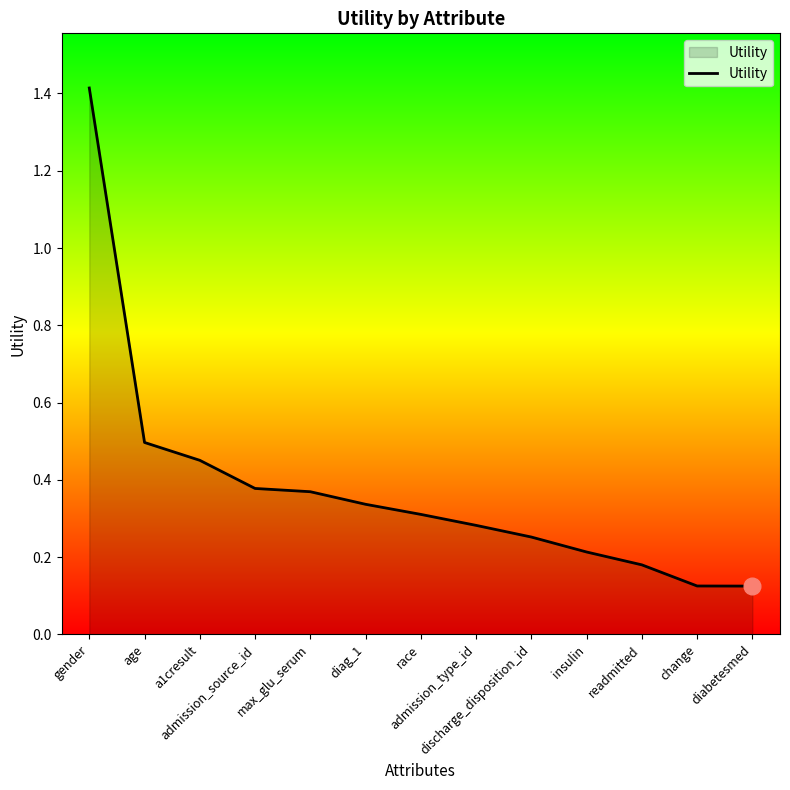

What position from the right is race?

7